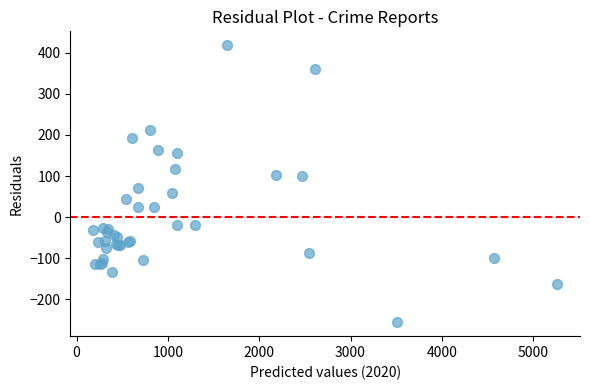

What Y value in the scatter plot is closest to 81?

71.8